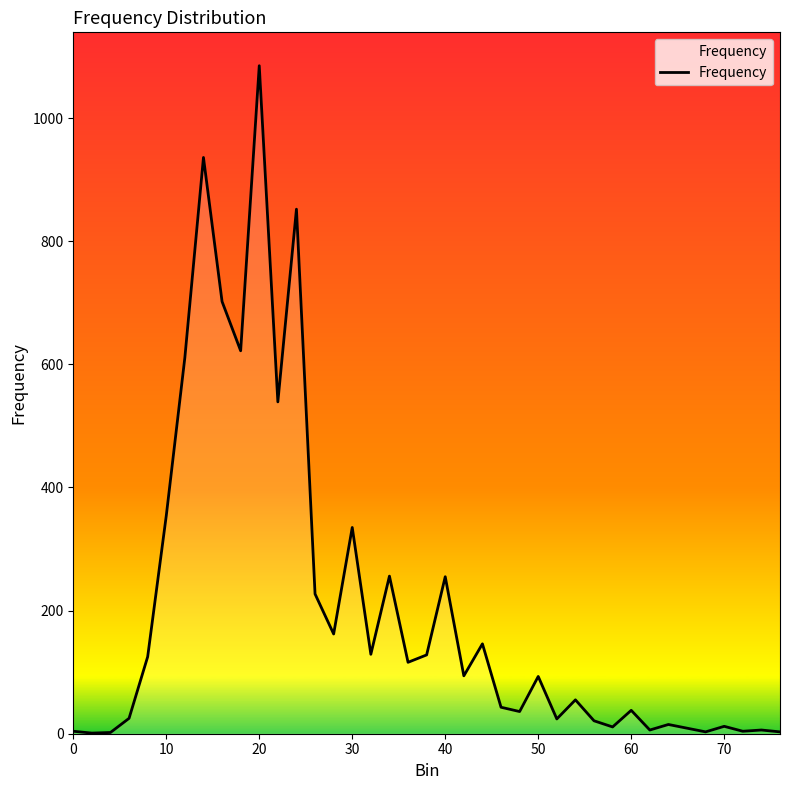

What is the greatest value displayed?

1085